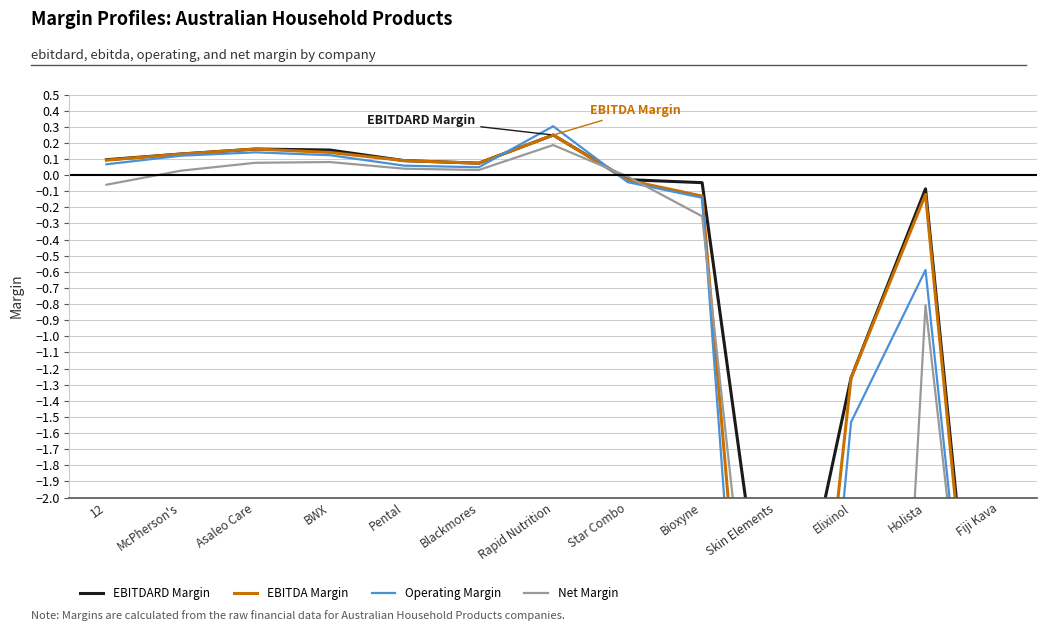

Between Skin Elements and Fiji Kava, which series saw the biggest shift?

Operating Margin